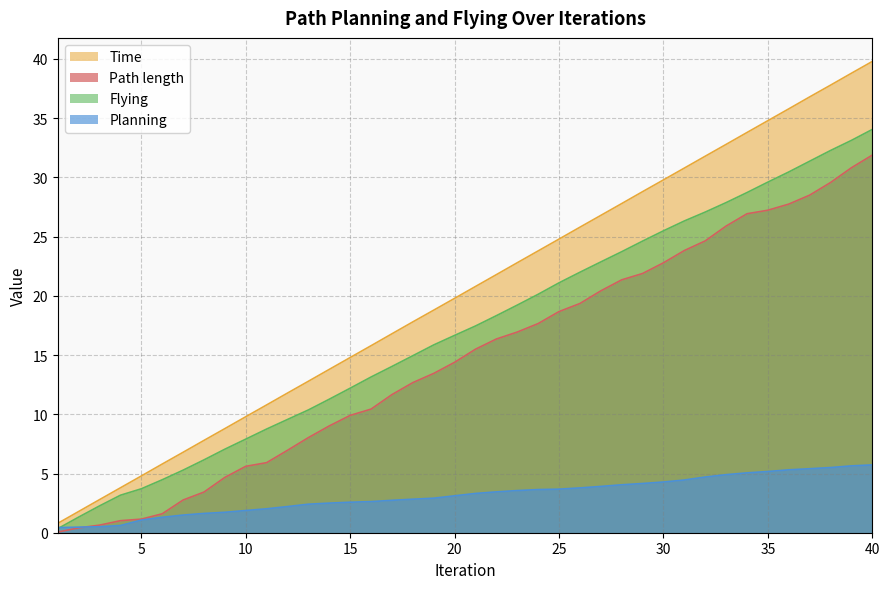

List the labels in order of Path length value, smallest first.

1, 2, 3, 4, 5, 6, 7, 8, 9, 10, 11, 12, 13, 14, 15, 16, 17, 18, 19, 20, 21, 22, 23, 24, 25, 26, 27, 28, 29, 30, 31, 32, 33, 34, 35, 36, 37, 38, 39, 40